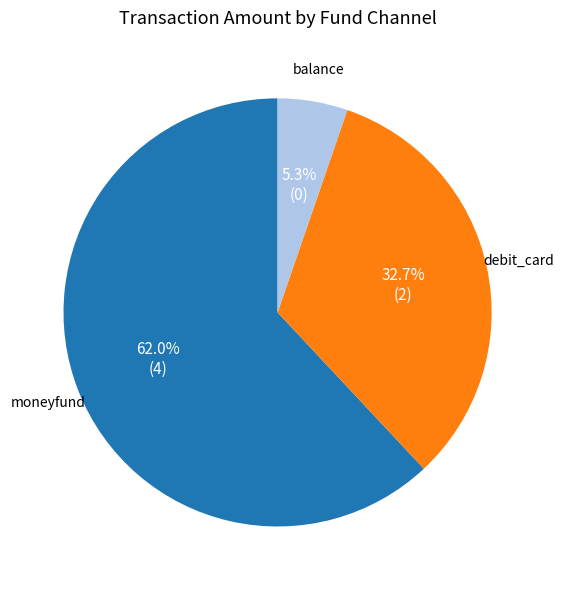

Is there a majority slice in this chart?

Yes